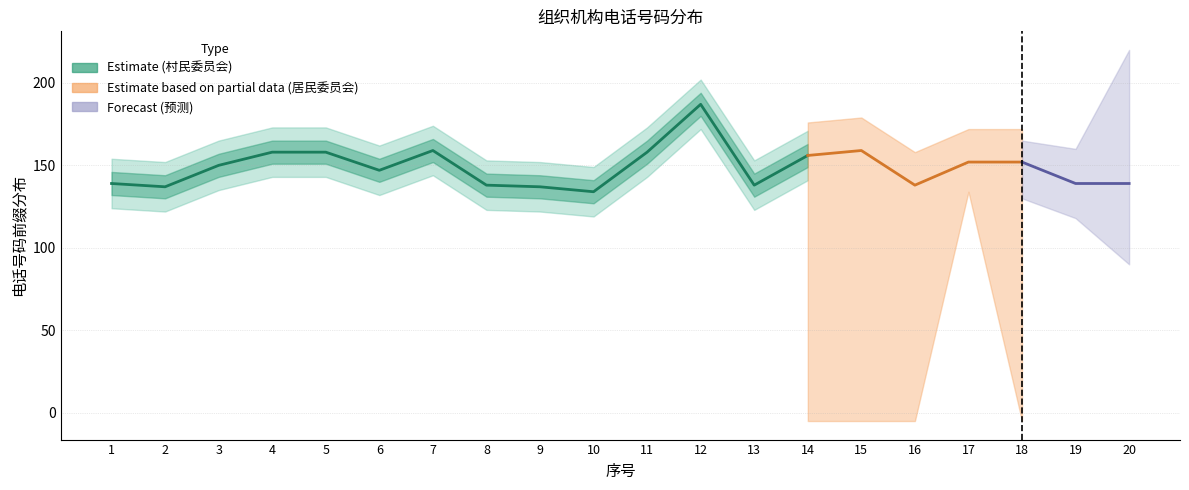

True or false: forecast_upper and forecast_lower intersect in this chart.

False